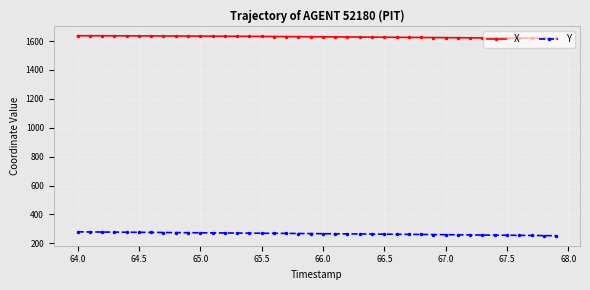

At how many categories does at least one series exceed 1330?

40